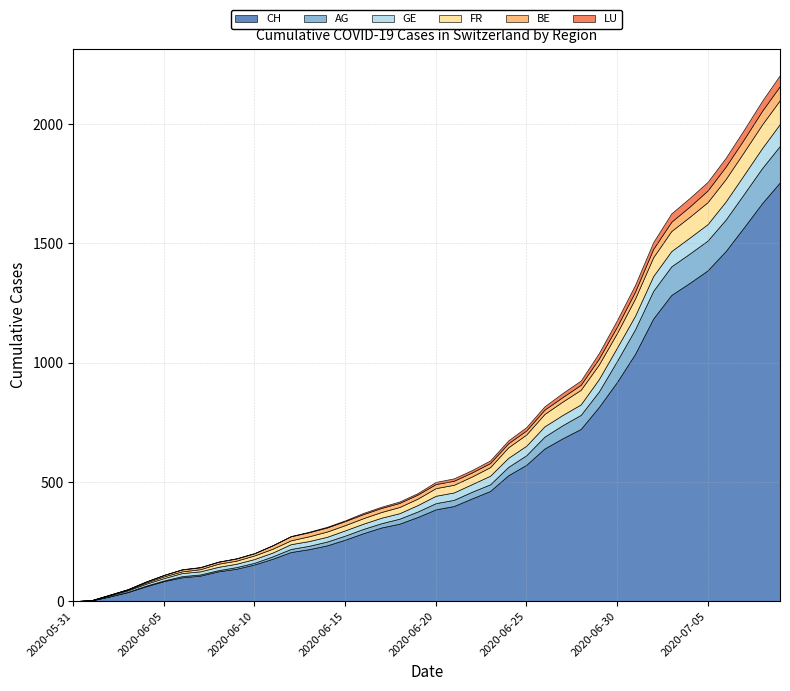

What are all the series names shown in the legend?

CH, AG, GE, FR, BE, LU